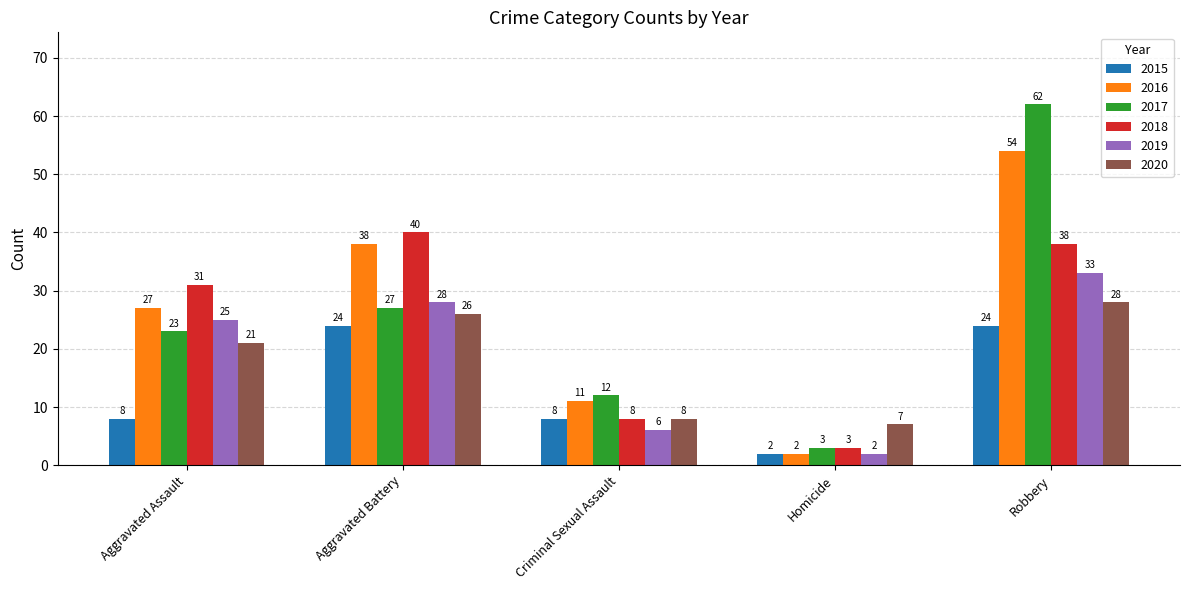

At which label does 2016 reach its peak?

Robbery